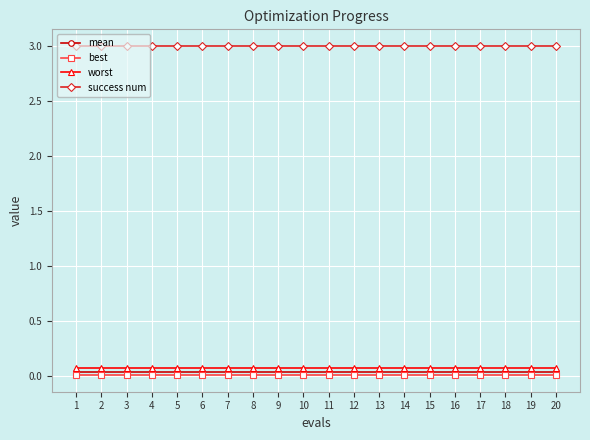

What is the maximum value shown in the chart?

3.0